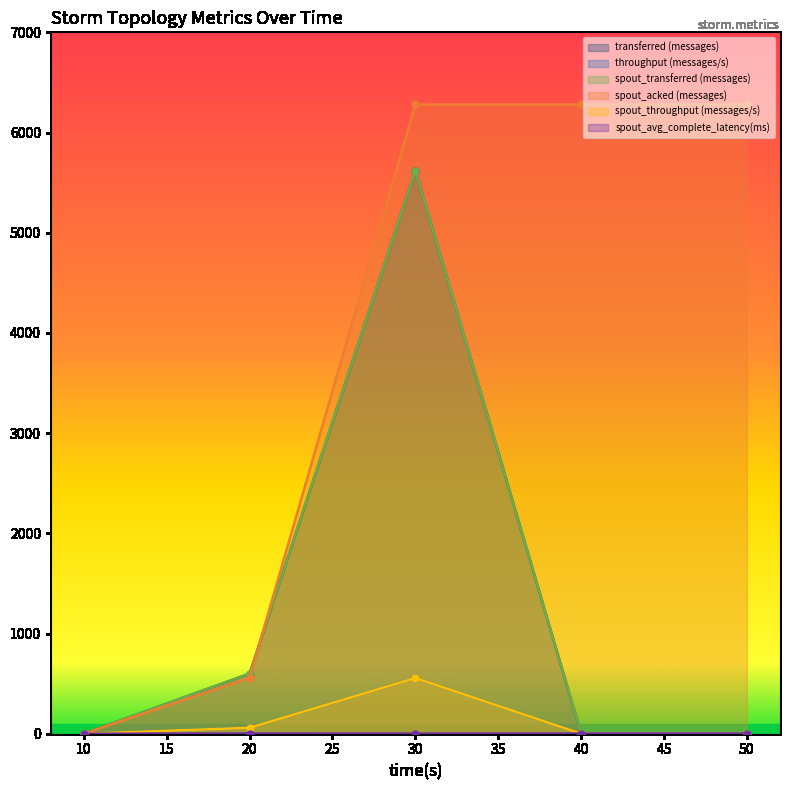

True or false: throughput (messages/s) has more than 1 points higher than both neighbors.

False